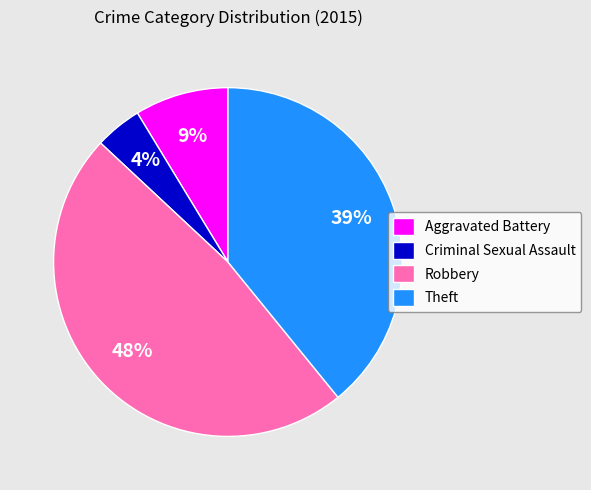

Do Theft and Robbery together represent more than half of the pie?

Yes